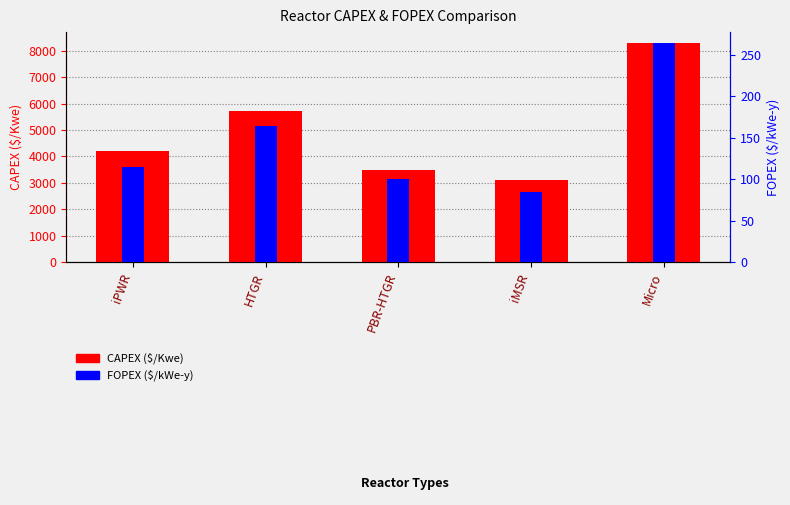

Reading right to left, what are all the values shown in this chart?

CAPEX ($/Kwe): 8285.5	3109.2	3472.4	5700.0	4206.6
FOPEX ($/kWe-y): 264.0	85.0	100.0	164.0	115.0